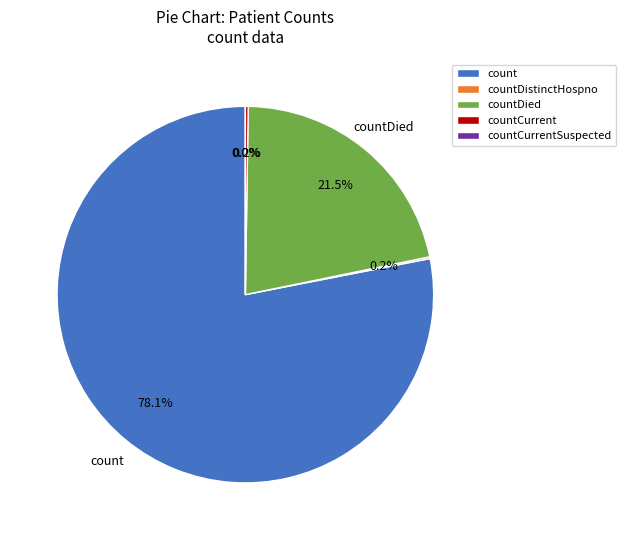

To the nearest percent, what is the difference between the countCurrent and count slice percentages?

78%